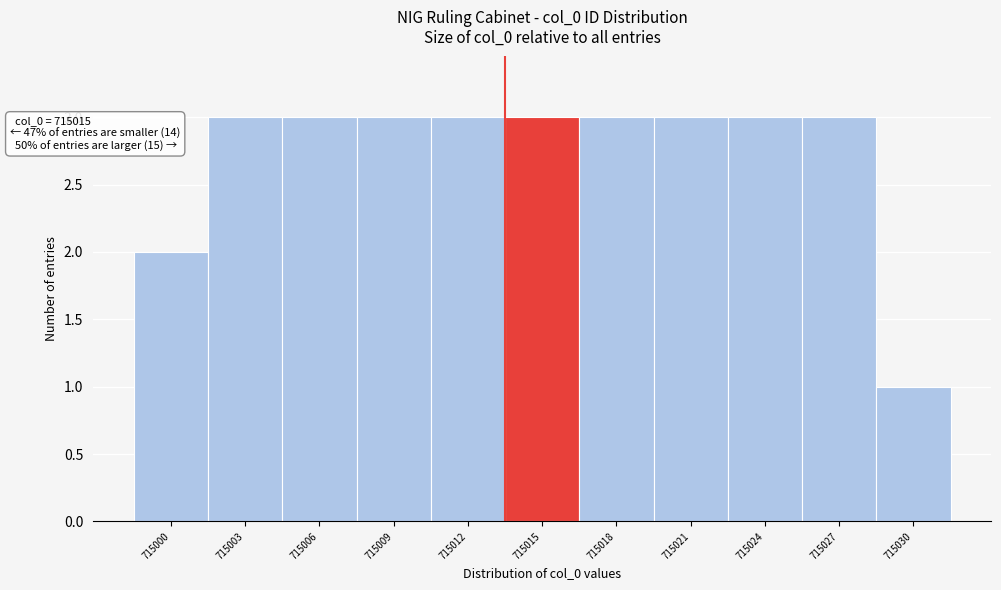

Reading left to right, transcribe all the data shown in this chart.

2	3	3	3	3	3	3	3	3	3	1